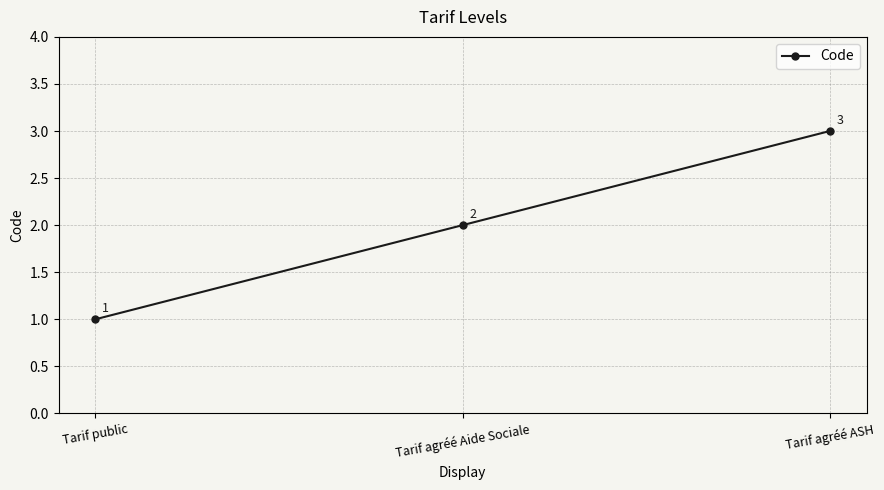

Which label corresponds to the smallest value in the chart?

Tarif public